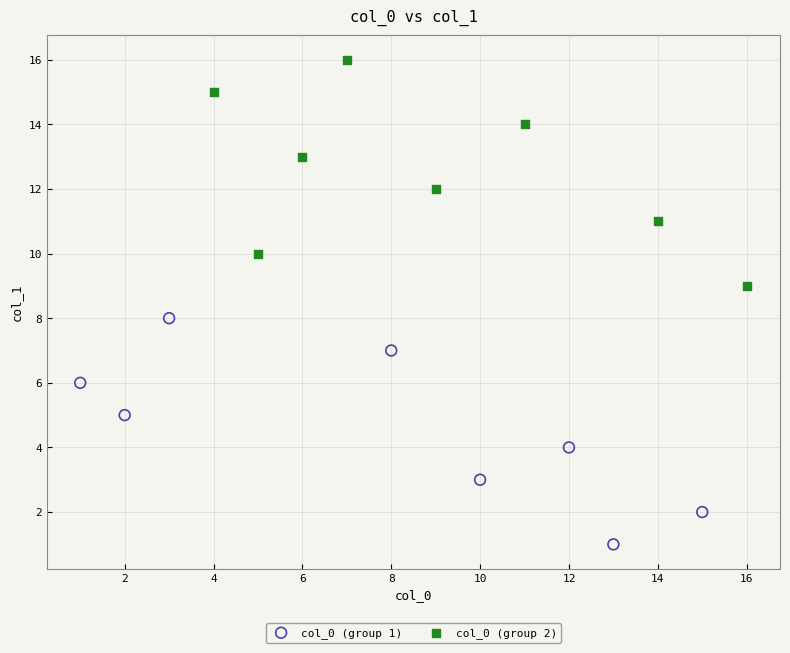

Which series contains the lowest Y value?

col_0 (group 1)